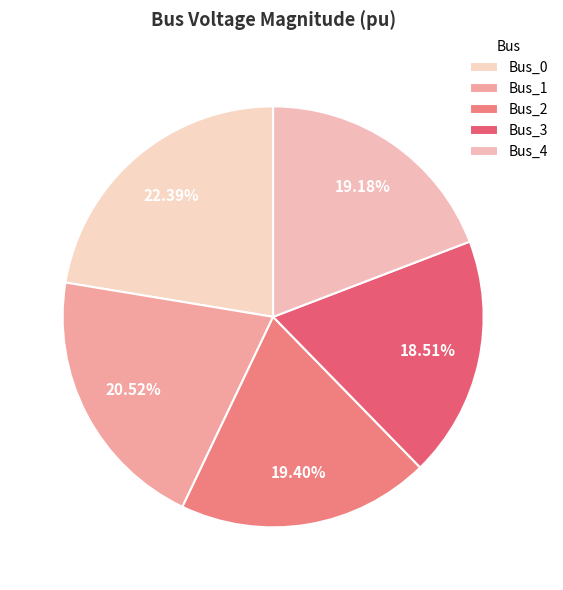

To the nearest percent, what is the difference between the Bus_3 and Bus_2 slice percentages?

1%